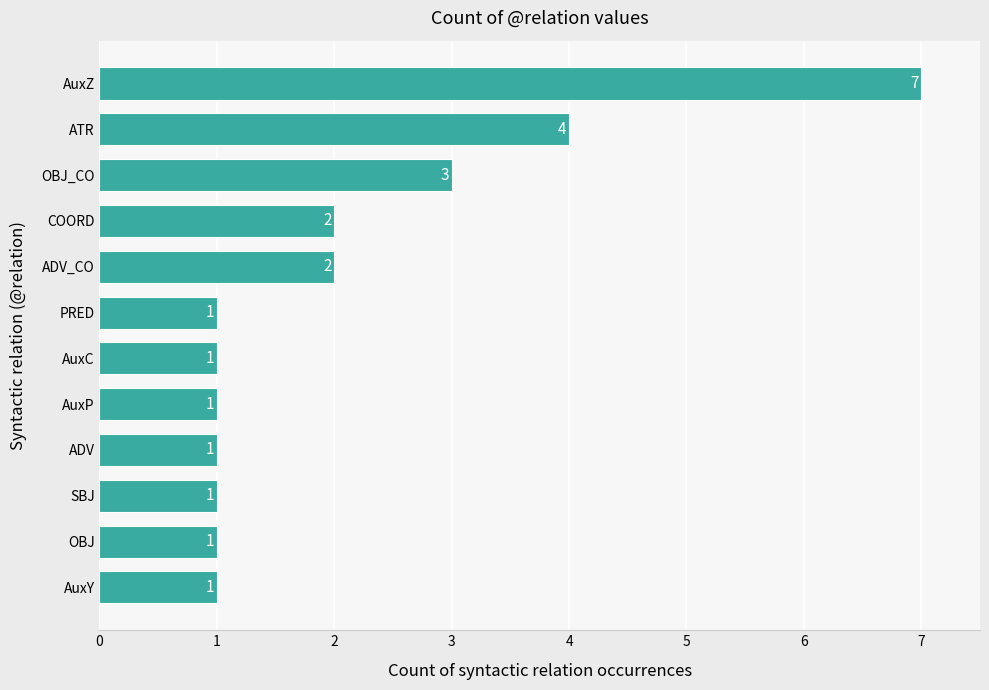

Are the bars horizontal?

Yes